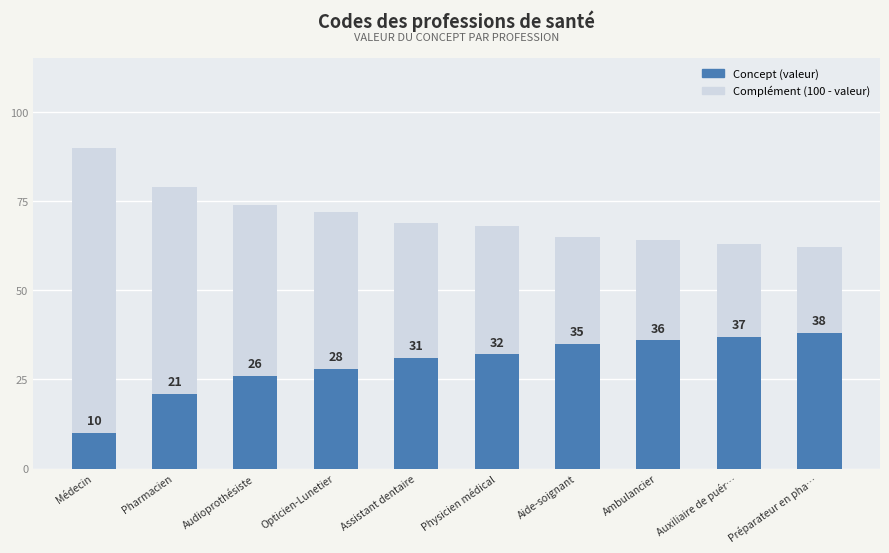

List the labels in order of value, smallest first.

Médecin, Pharmacien, Audioprothésiste, Opticien-Lunetier, Assistant dentaire, Physicien médical, Aide-soignant, Ambulancier, Auxiliaire de puér…, Préparateur en pha…